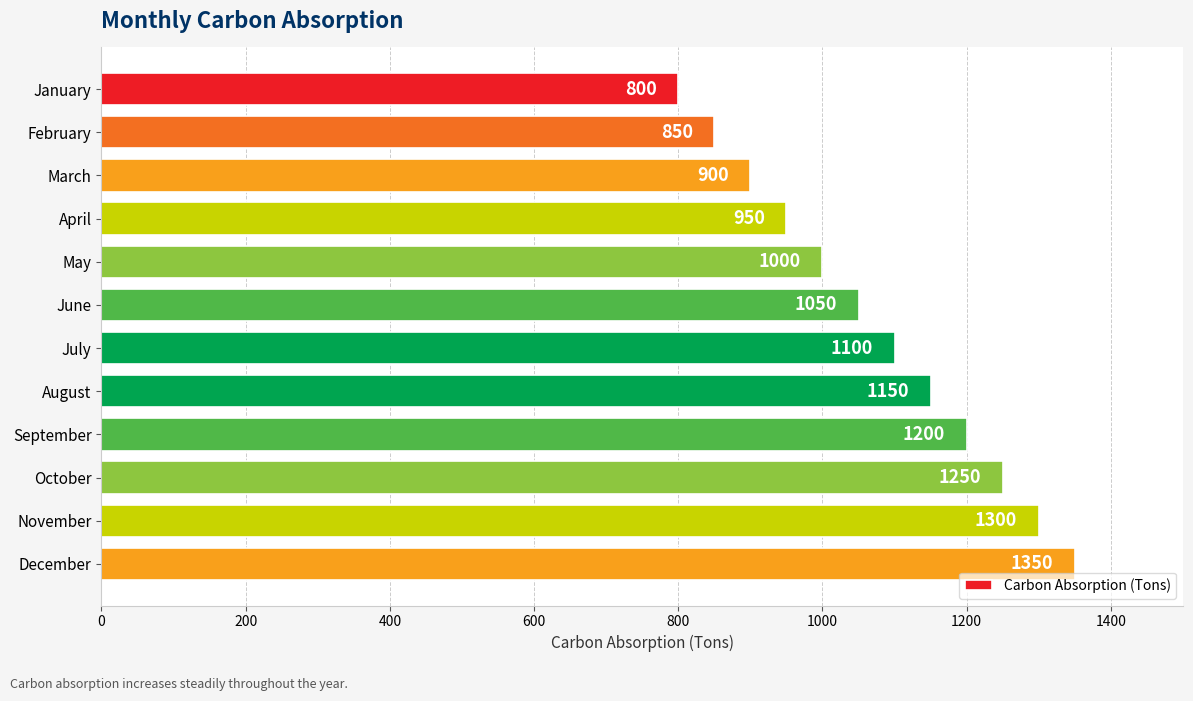

What is the value of the 12th bar from the top?

1350